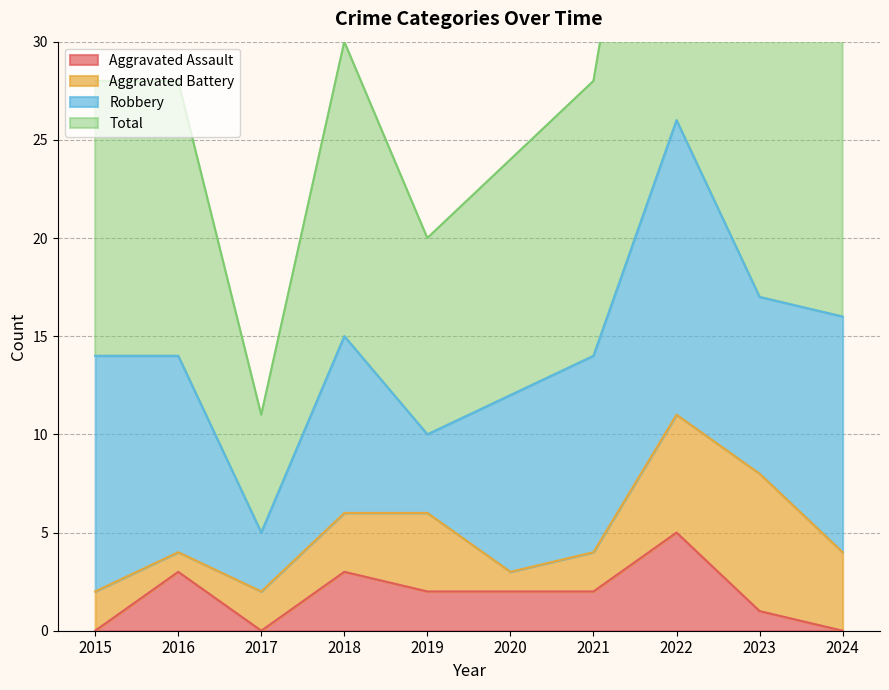

What is the difference between the Aggravated Assault values at 2024 and 2023?

1